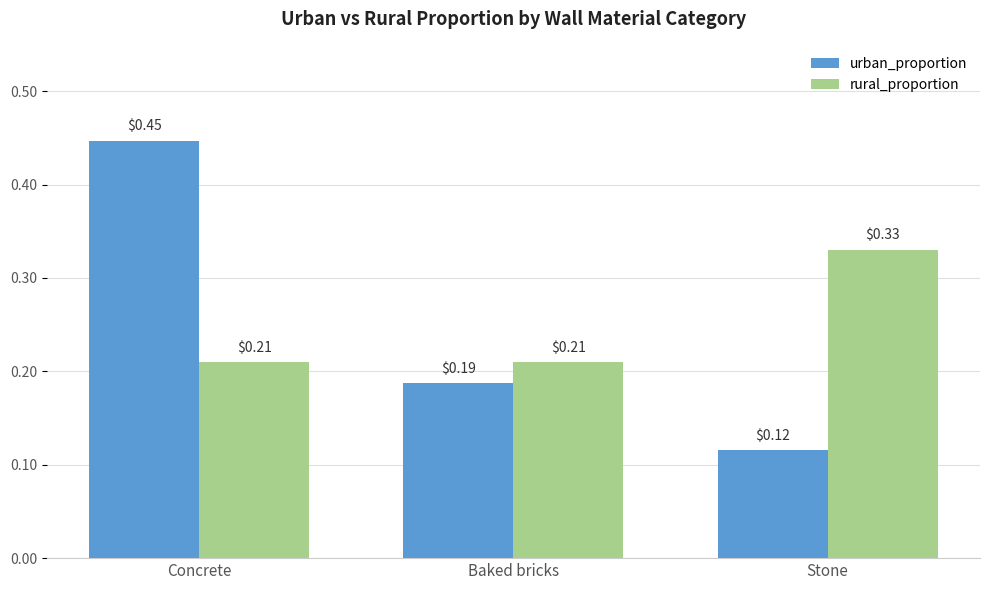

Which label corresponds to the largest value in the chart?

Concrete